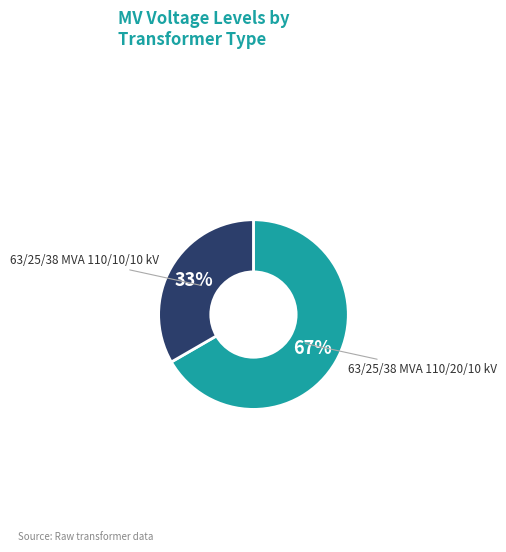

How many slices are in this pie chart?

2